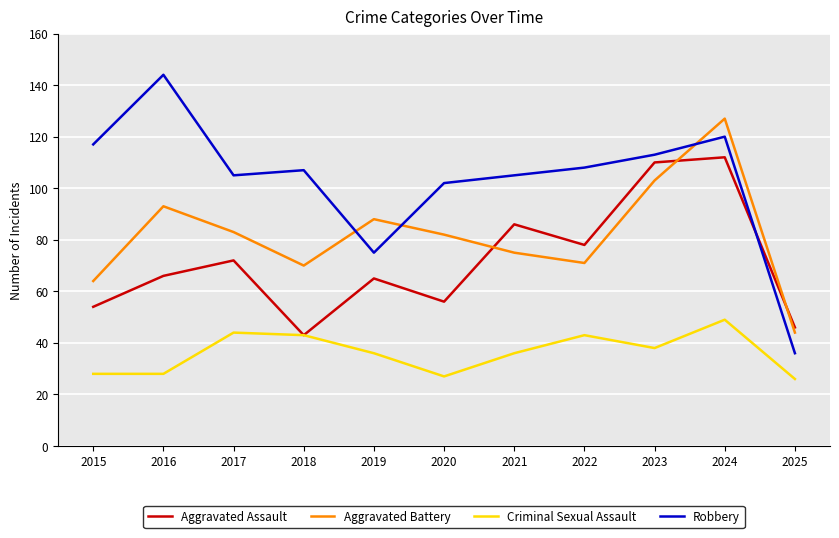

List the series in order of their overall mean, highest first.

Robbery, Aggravated Battery, Aggravated Assault, Criminal Sexual Assault